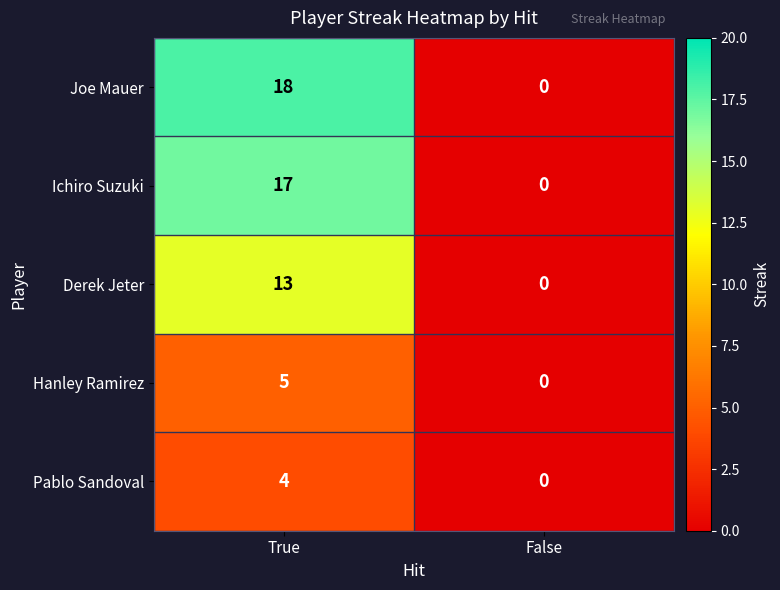

Reading left to right, extract all data points from this chart.

Joe Mauer: 18	0
Ichiro Suzuki: 17	0
Derek Jeter: 13	0
Hanley Ramirez: 5	0
Pablo Sandoval: 4	0